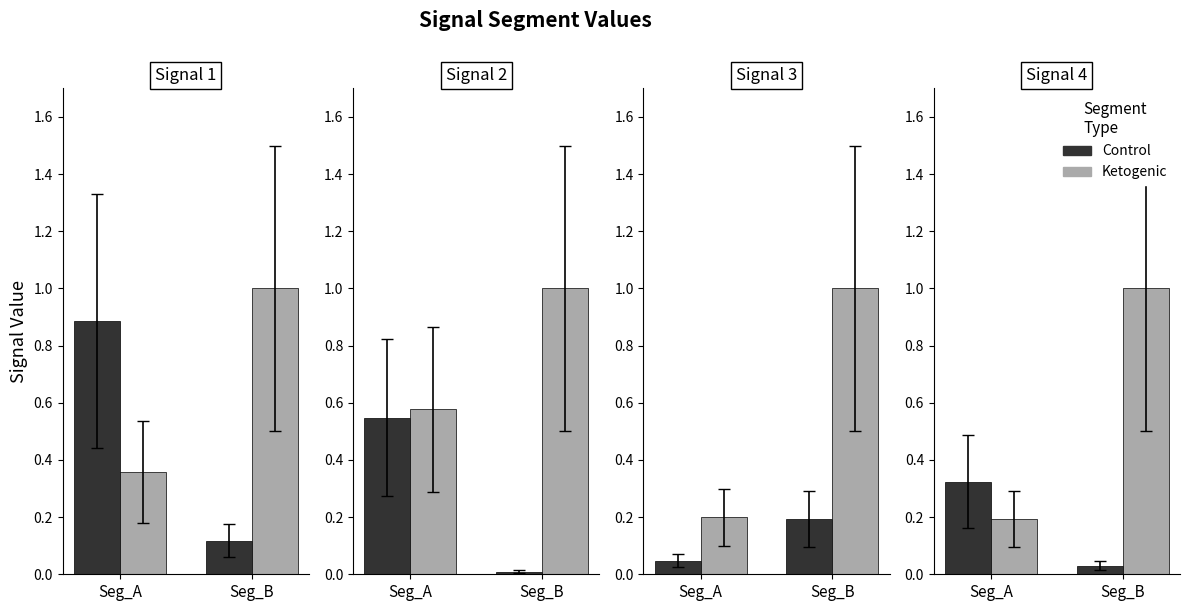

Which category has the lowest value across all series?

Seg_B